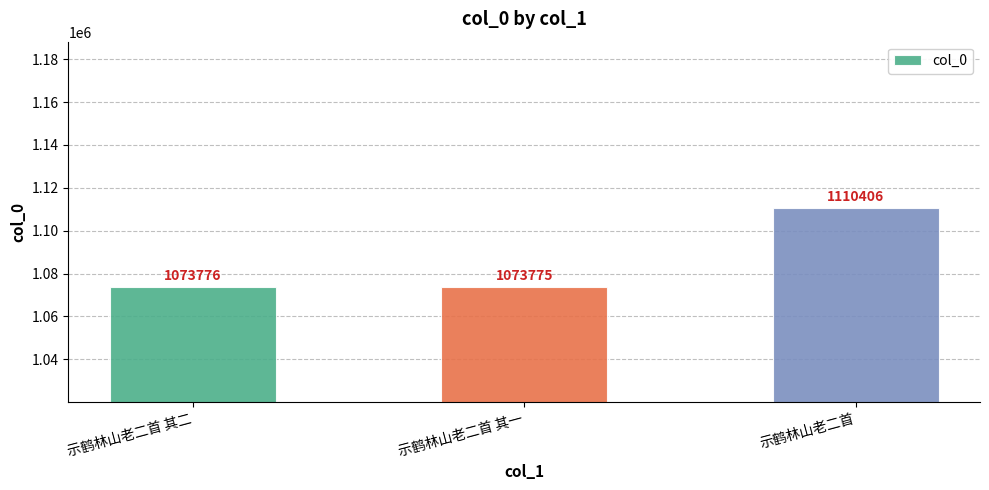

What is the smallest value displayed?

1073775